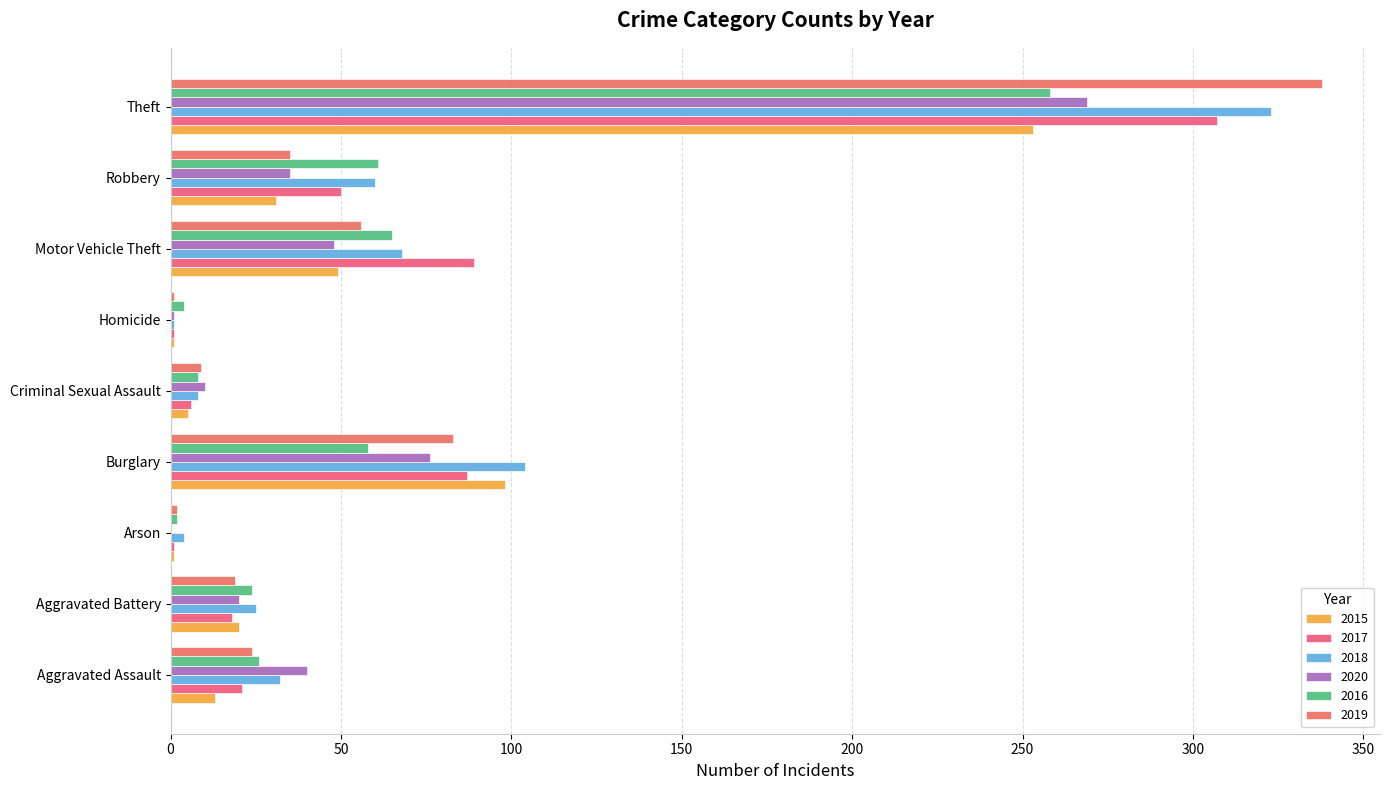

The 2016 series shows 258 at Theft. True or false?

True